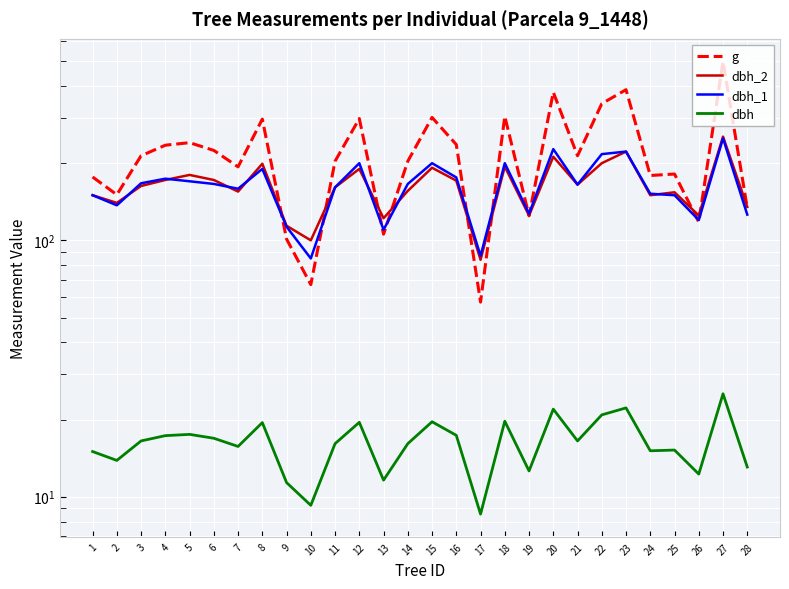

What is the difference between the g values at 1 and 23?

210.4